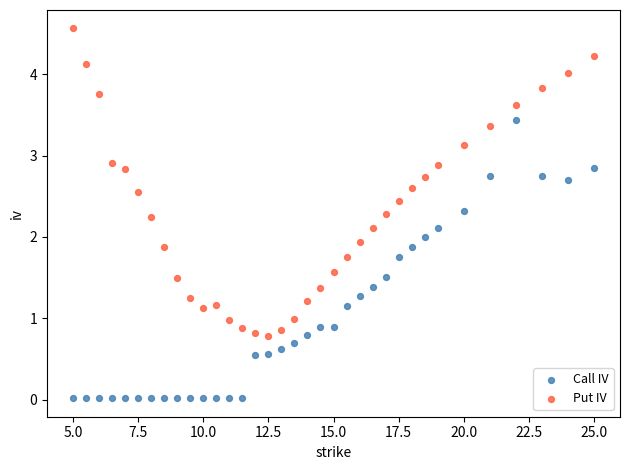

Across all data points, what is the range of Y values (max minus min)?

4.5